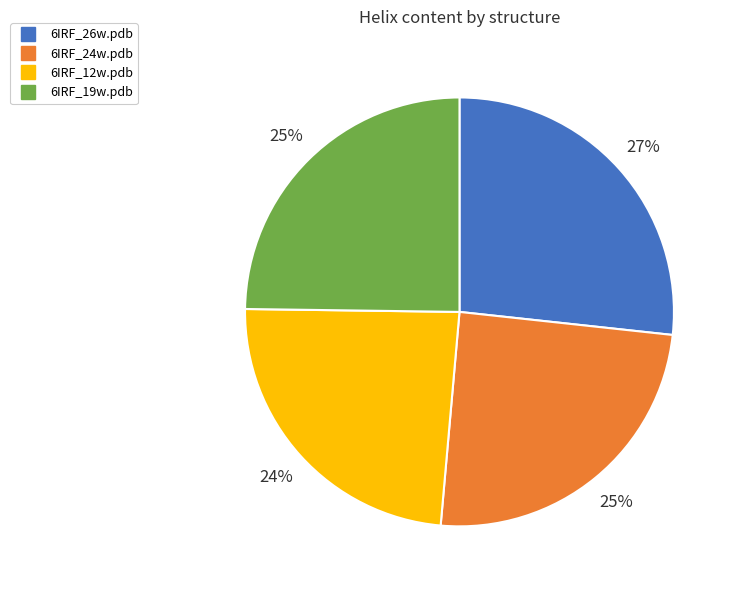

Do 6IRF_19w.pdb and 6IRF_26w.pdb together represent more than half of the pie?

Yes